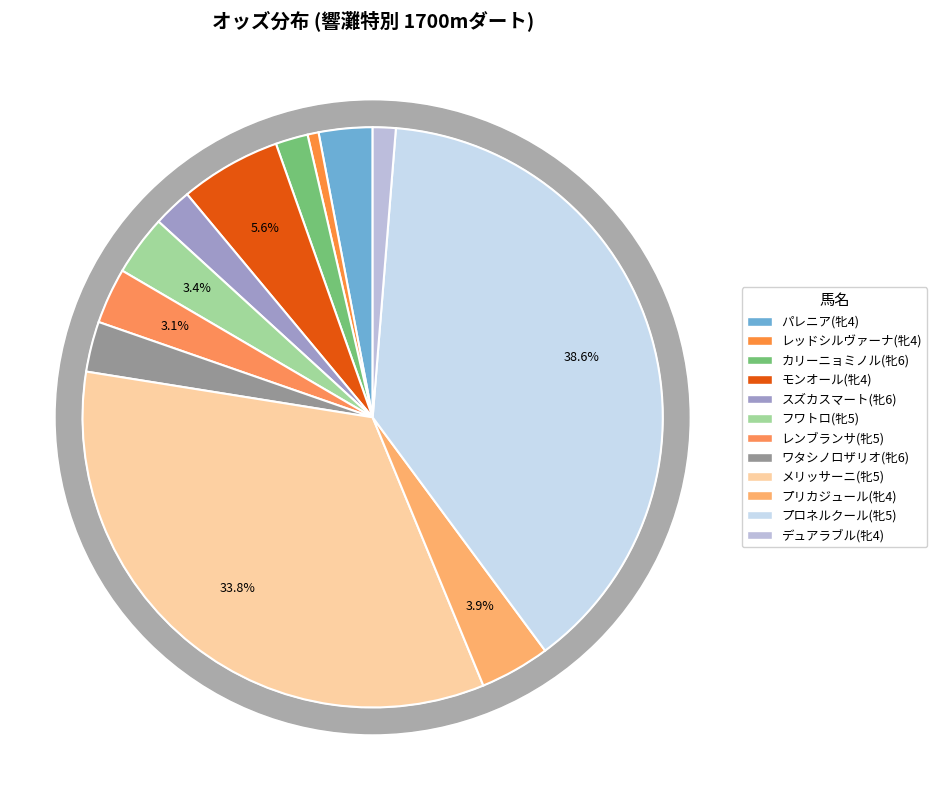

Rank the categories by value from lowest to highest.

レッドシルヴァーナ(牝4), デュアラブル(牝4), カリーニョミノル(牝6), スズカスマート(牝6), ワタシノロザリオ(牝6), パレニア(牝4), レンブランサ(牝5), フワトロ(牝5), プリカジュール(牝4), モンオール(牝4), メリッサーニ(牝5), プロネルクール(牝5)